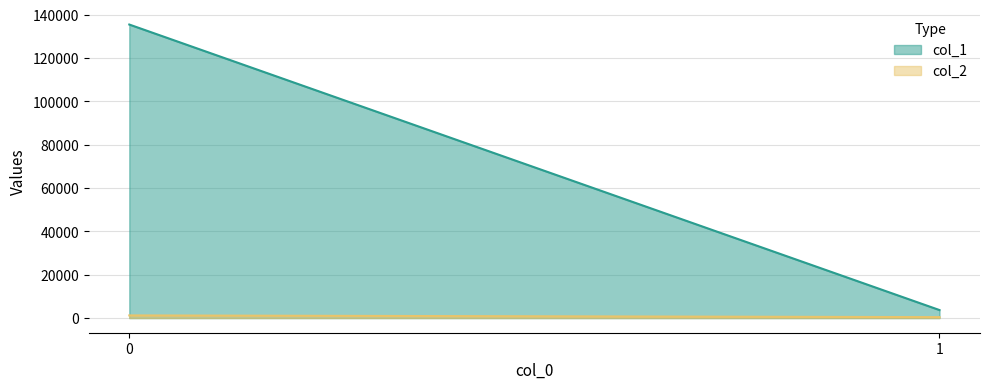

Which series has the largest total across all categories?

col_1